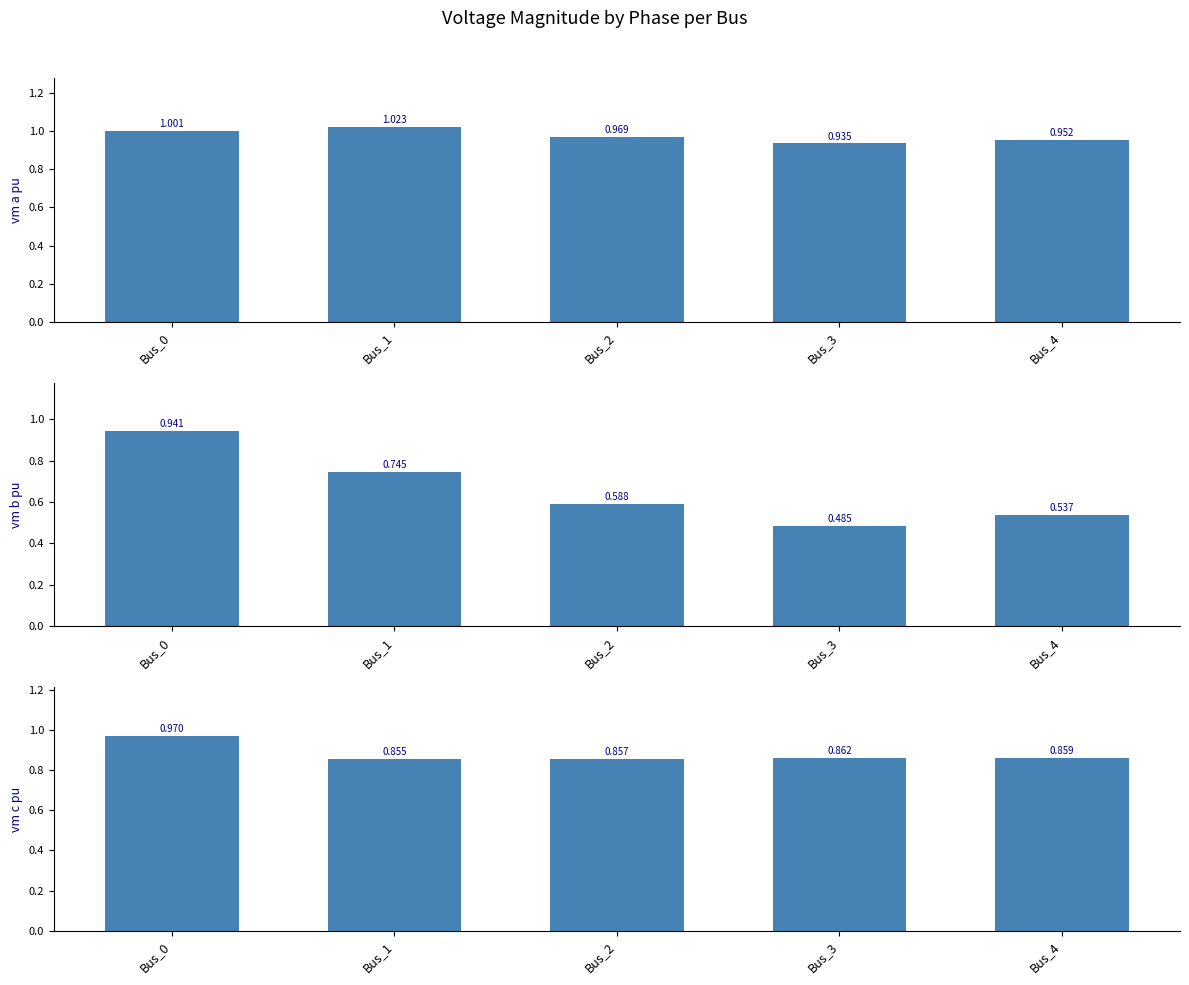

Which series has the largest total across all categories?

pf_vm_a_pu